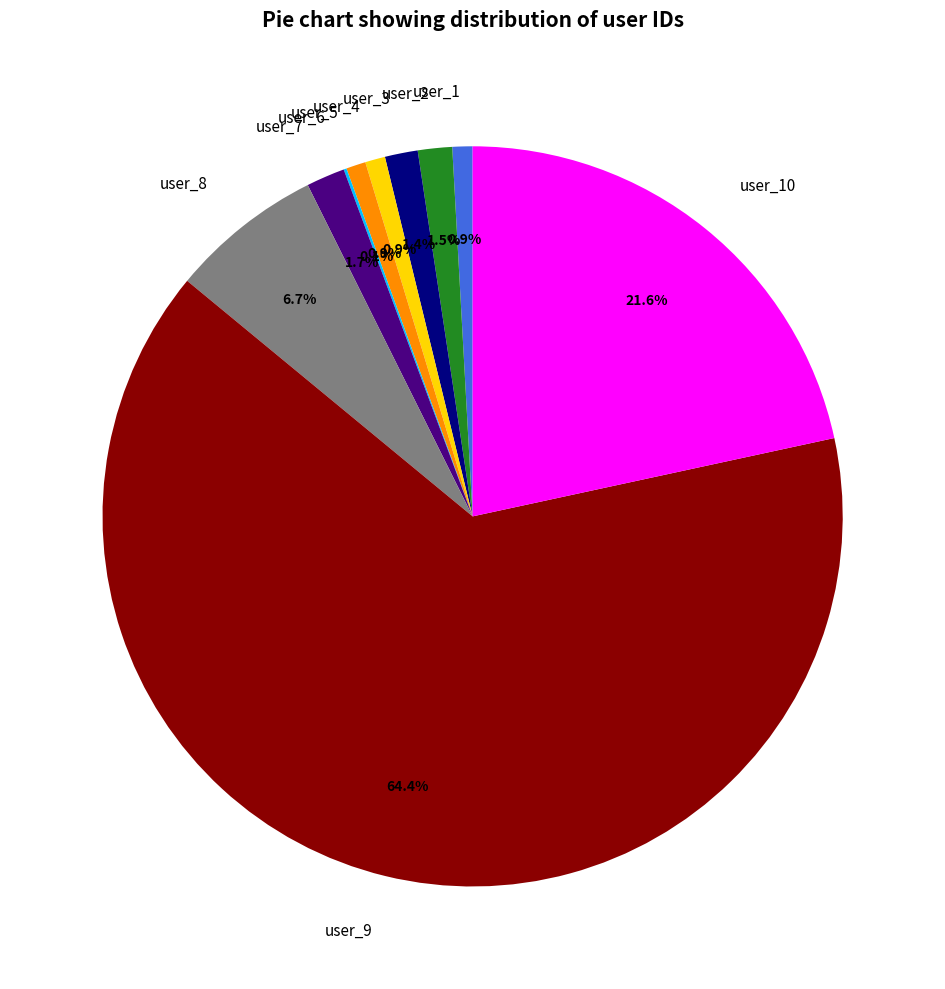

Is there any slice that represents more than half of the pie?

Yes